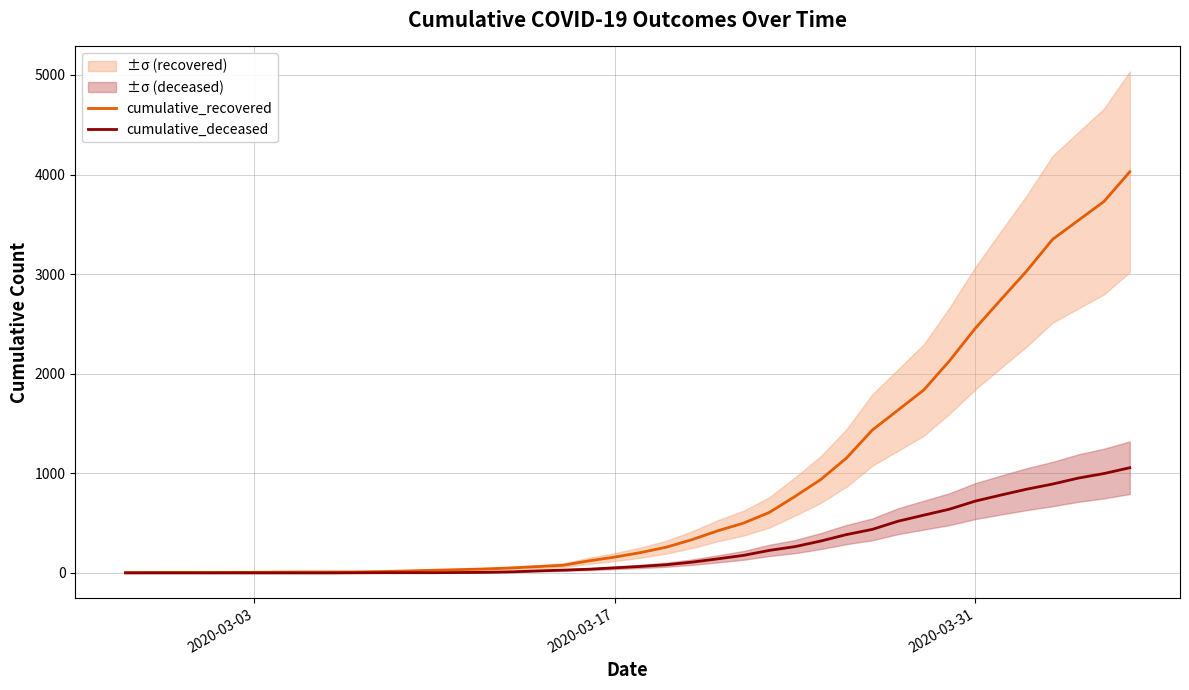

True or false: cumulative_deceased and cumulative_recovered cross at least once.

False